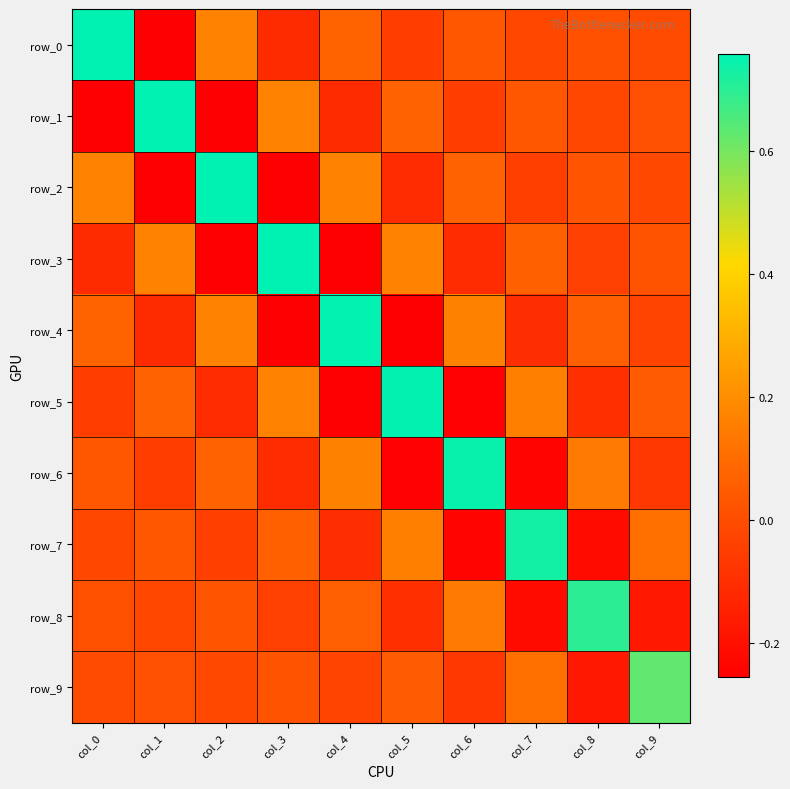

How many values in row_9 are above zero?

5